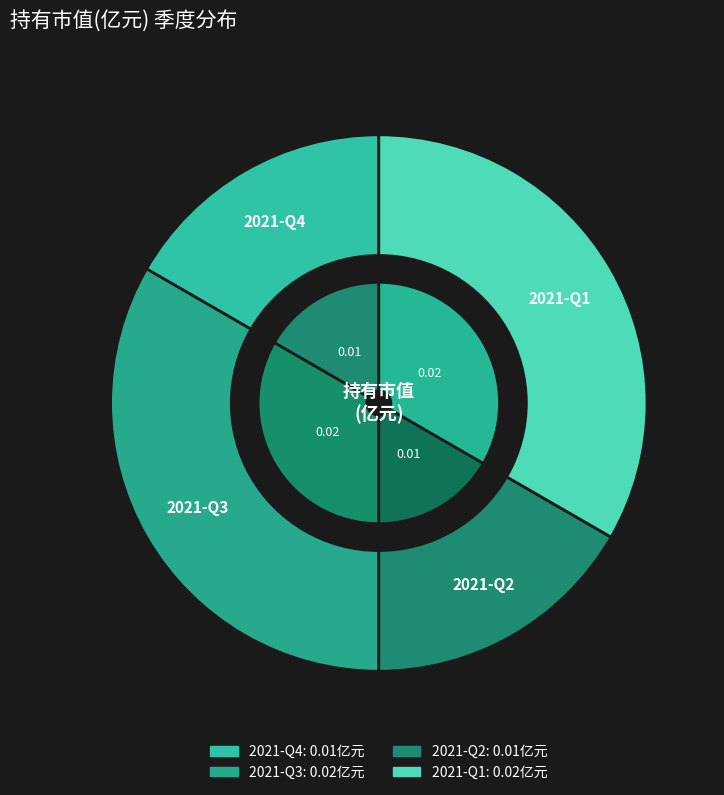

The 2021-Q2 slice represents 24% of the pie. True or false?

False